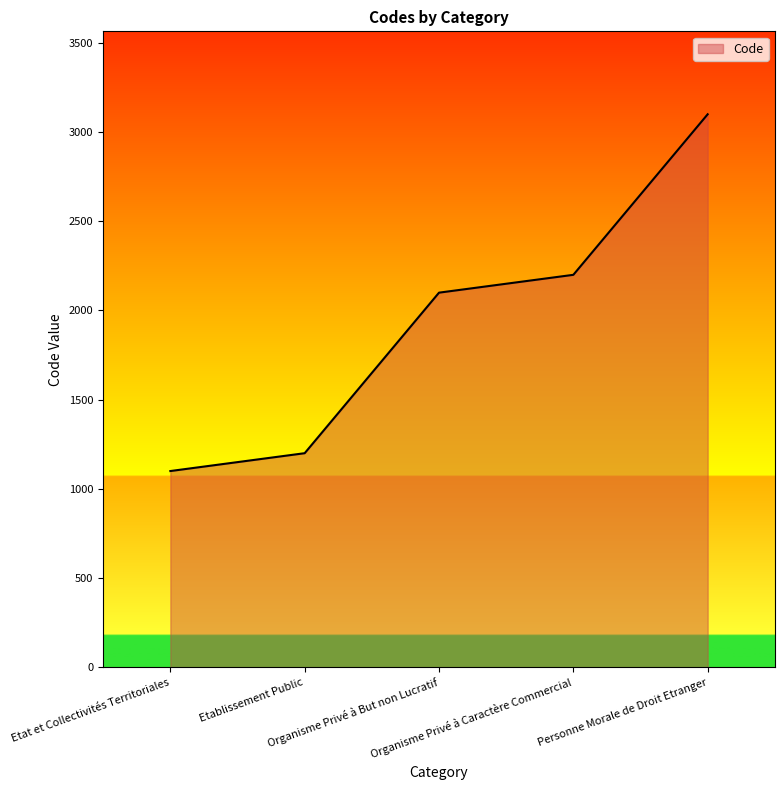

Reading right to left, extract all data points from this chart.

3100	2200	2100	1200	1100